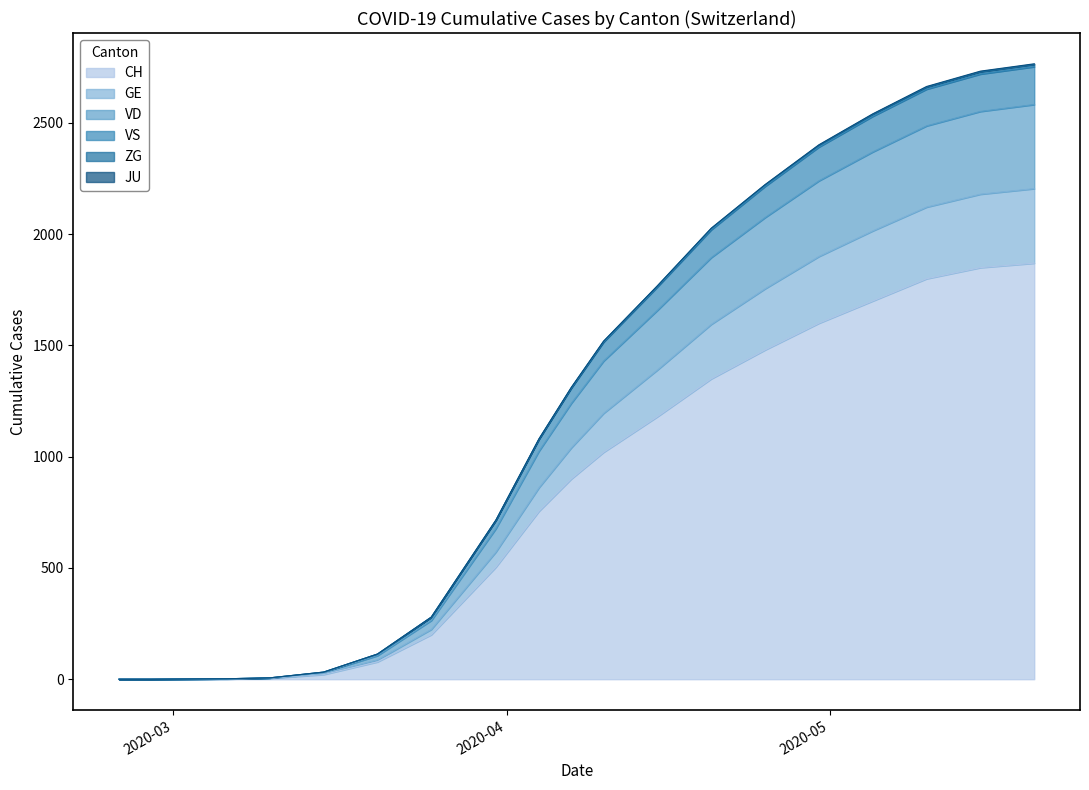

List the labels in order of ZG value, largest first.

2020-05-20, 2020-05-15, 2020-05-10, 2020-05-05, 2020-04-30, 2020-04-25, 2020-04-20, 2020-04-15, 2020-04-10, 2020-04-07, 2020-04-04, 2020-03-31, 2020-03-25, 2020-03-20, 2020-03-15, 2020-03-10, 2020-03-06, 2020-02-25, 2020-02-28